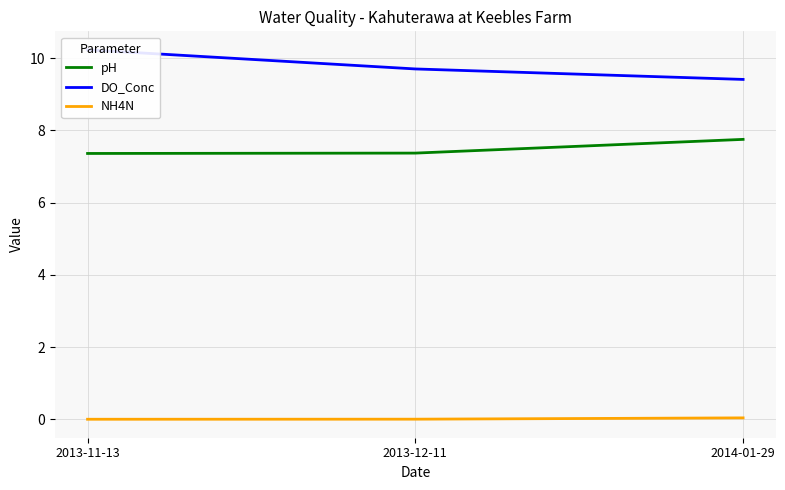

What is the label of the 2nd point from the right?

2013-12-11